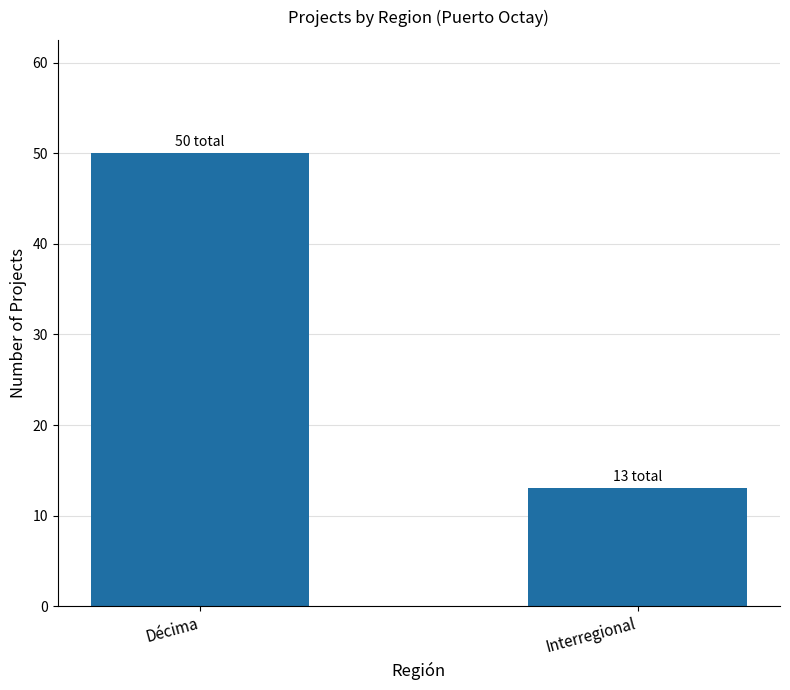

Where is the data nearest to the value 31?

Interregional